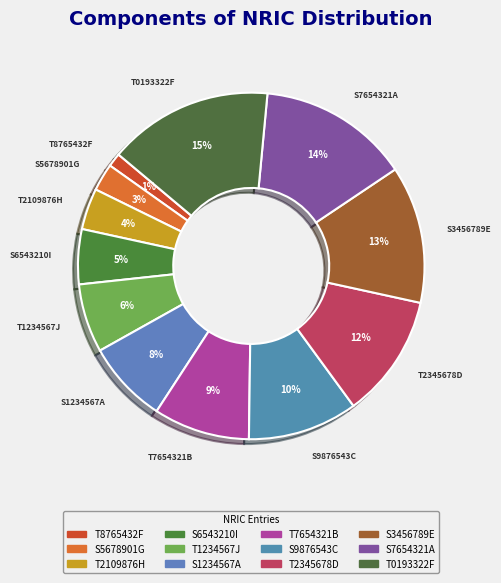

How many segments does this pie chart have?

12